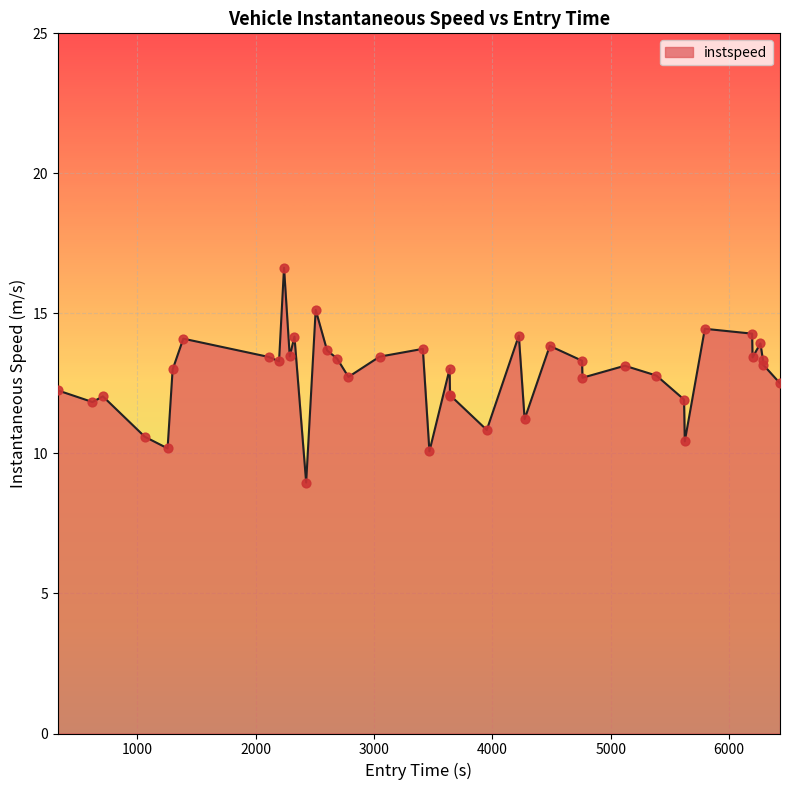

What is the maximum value shown in the chart?

16.6